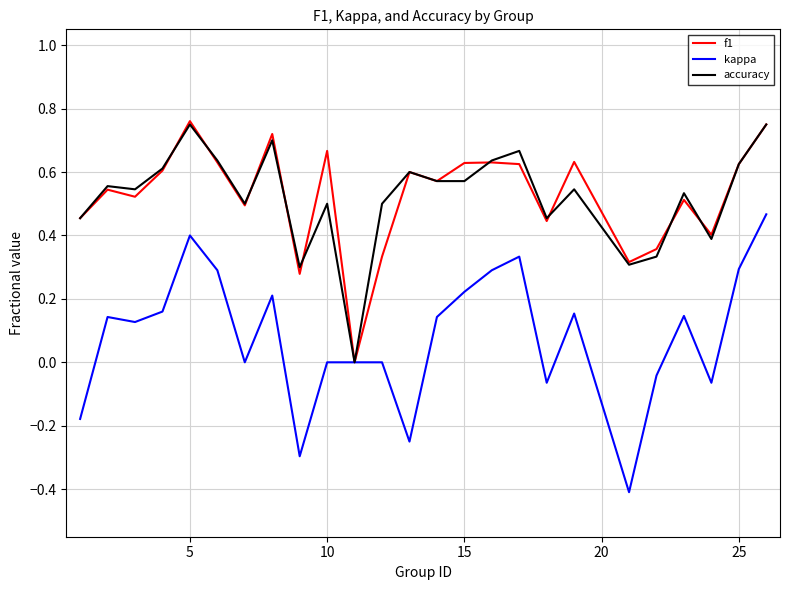

The accuracy series shows 0.5 at 10. True or false?

True